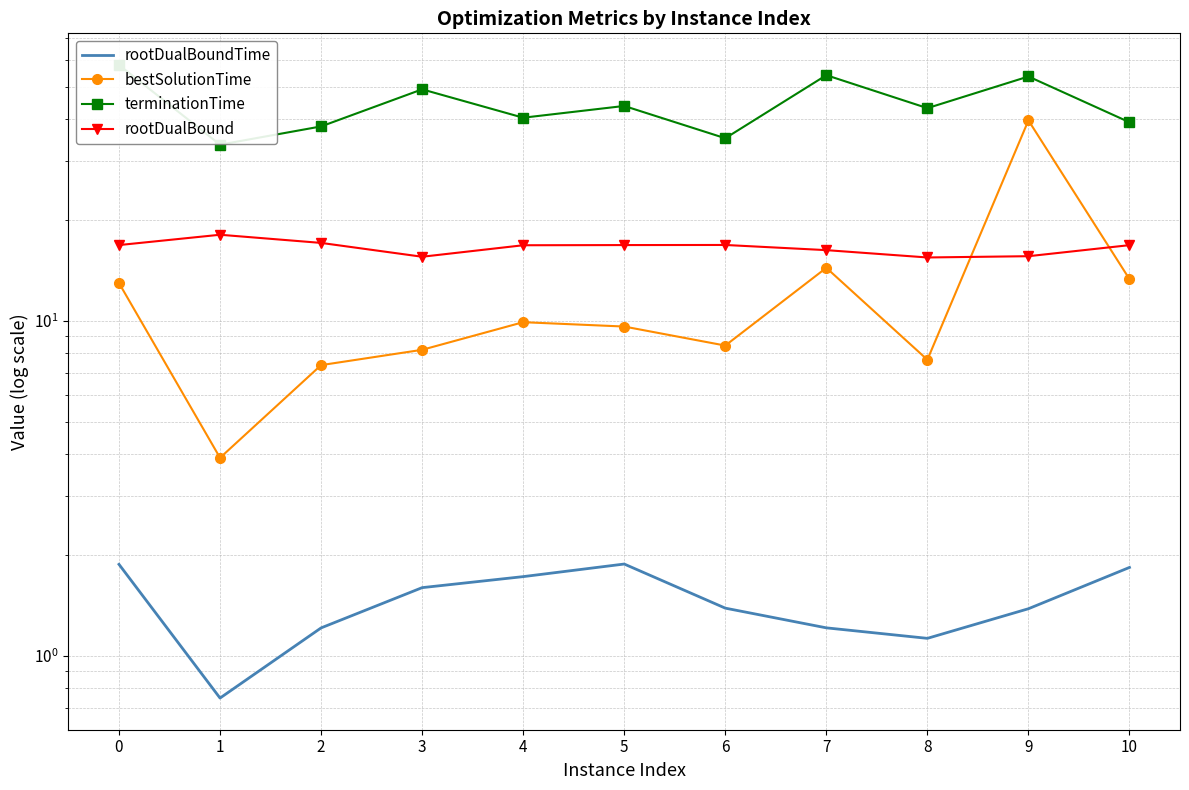

At how many categories does at least one series exceed 32?

11